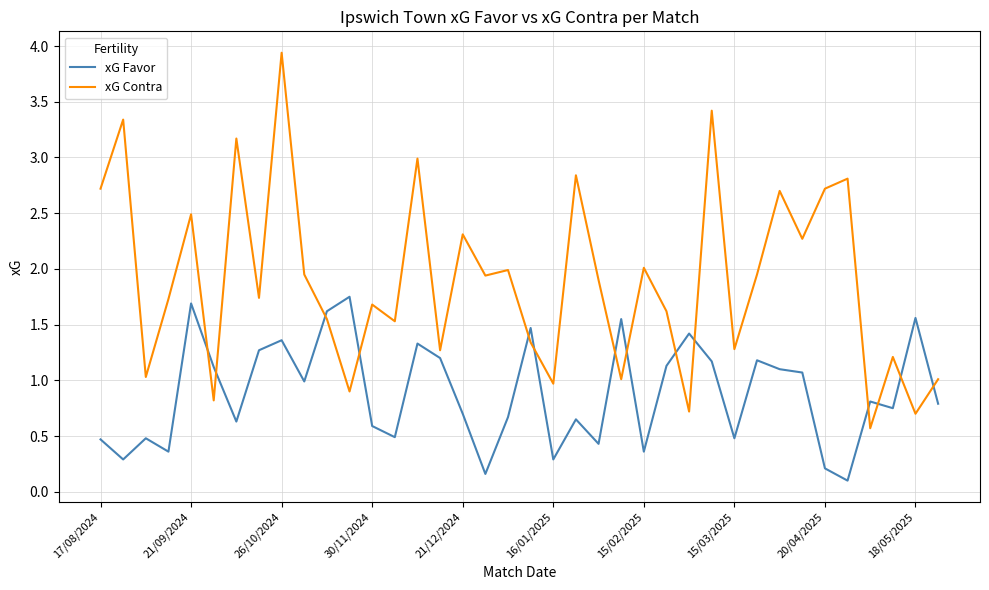

Which series has the largest total across all categories?

xG Contra